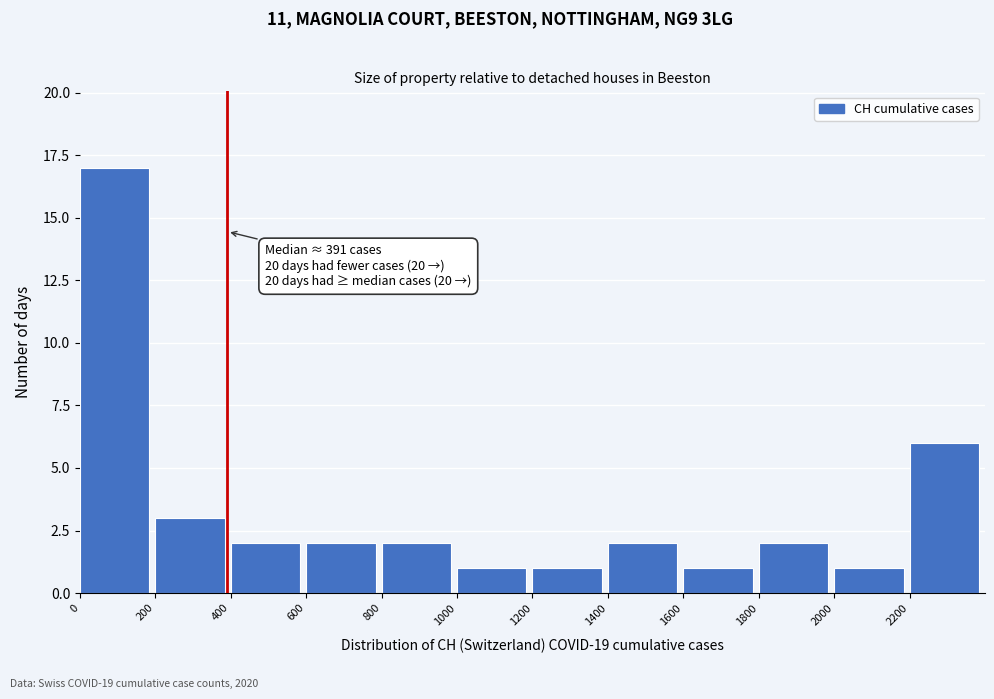

Over which range of the x-axis is the bar tallest?

0 to 200